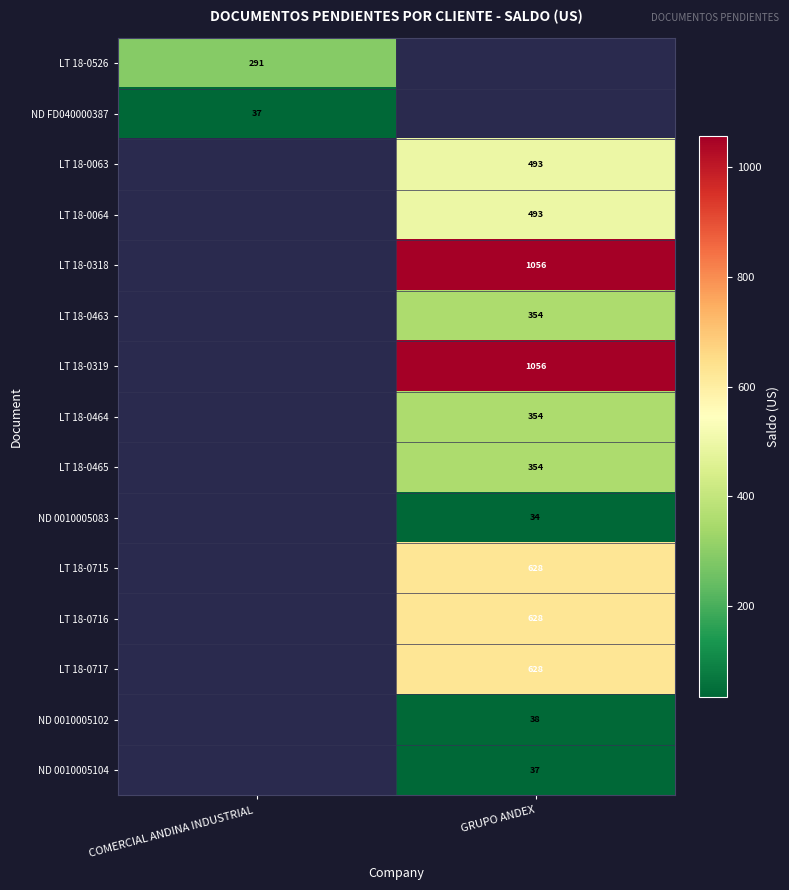

Which category has the lowest value across all series?

GRUPO ANDEX